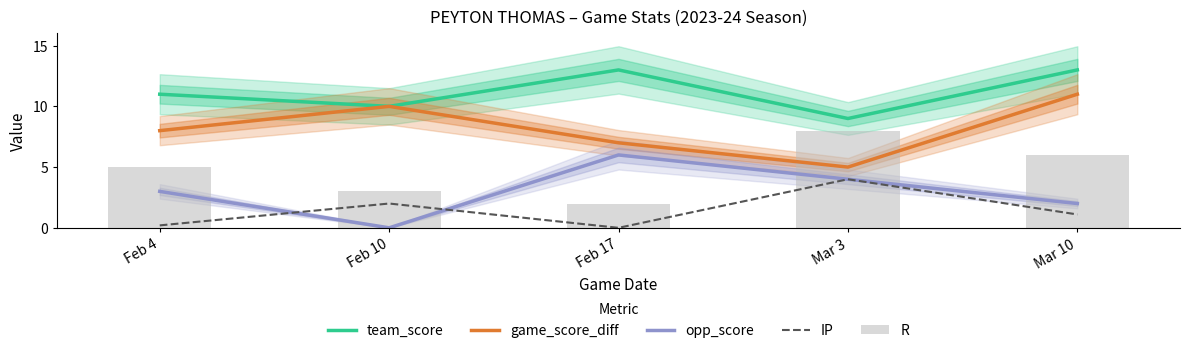

Which series has the largest total across all categories?

team_score